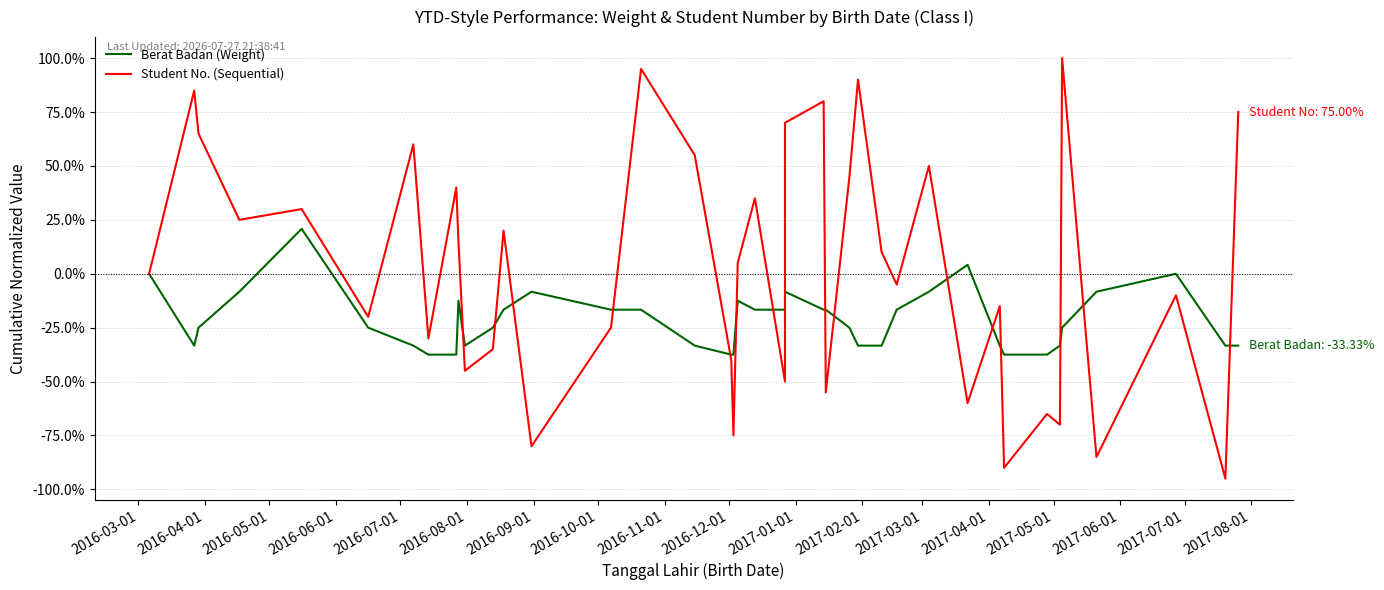

How many distinct data groups are displayed?

2